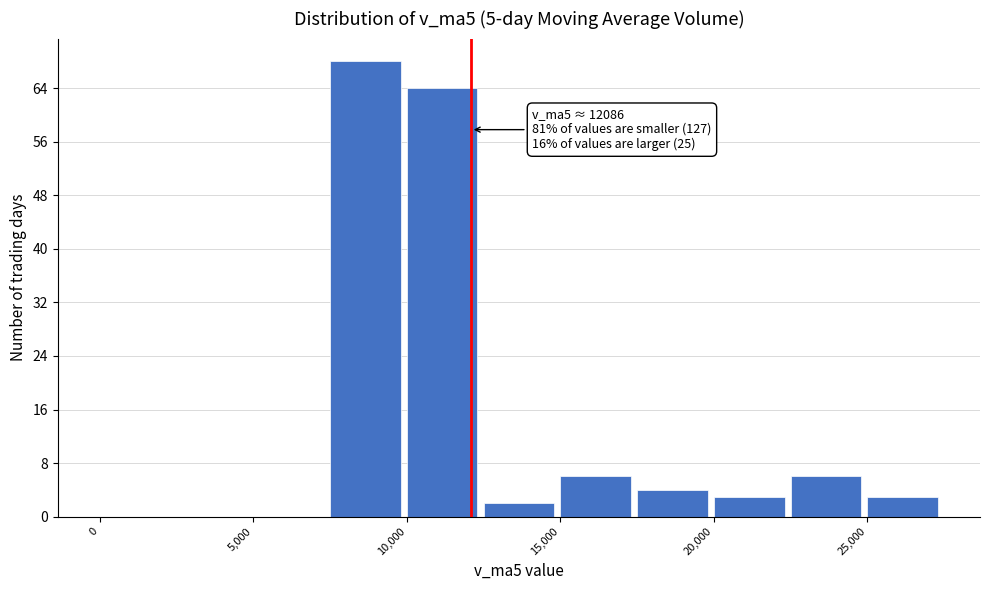

Over which range of the x-axis is the bar tallest?

7500 to 10000